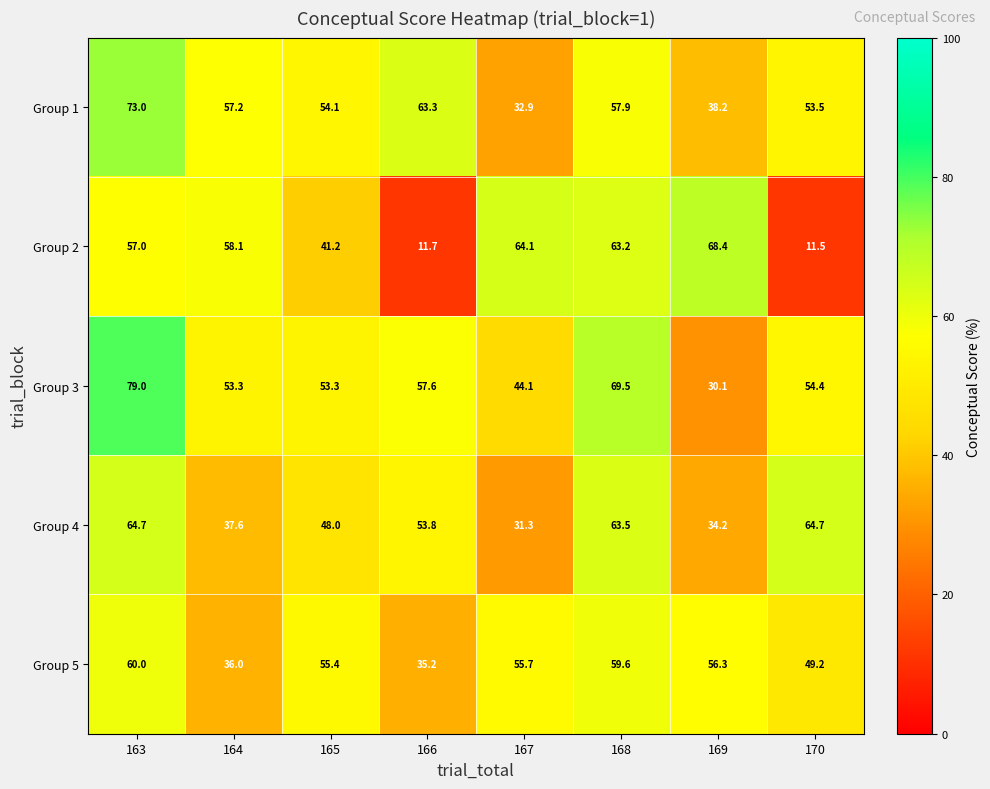

What is the greatest value displayed?

79.0